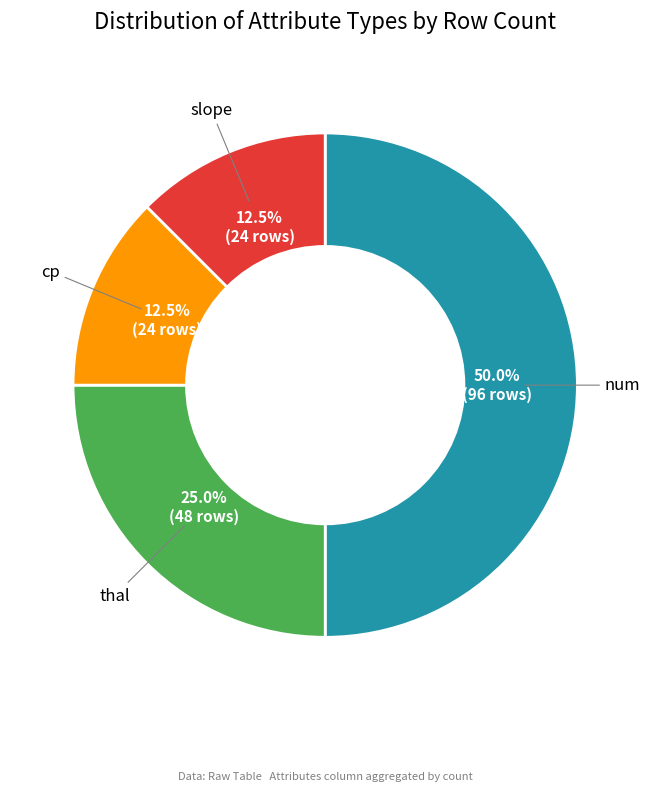

Which category has the biggest portion of the pie?

num